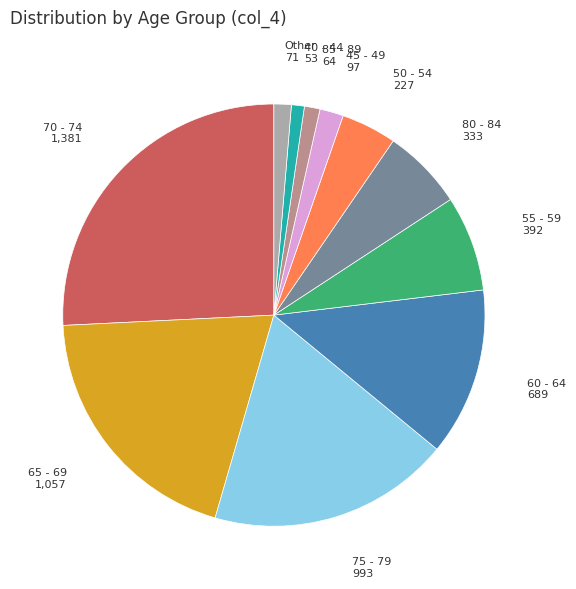

What is the ratio of the value at 55 - 59 to the value at 45 - 49?

4.0